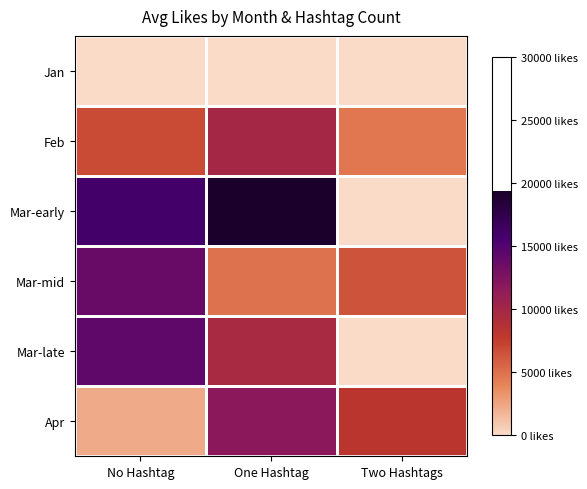

List the series in order of their peak value, highest first.

Mar-early, Mar-late, Mar-mid, Apr, Feb, Jan